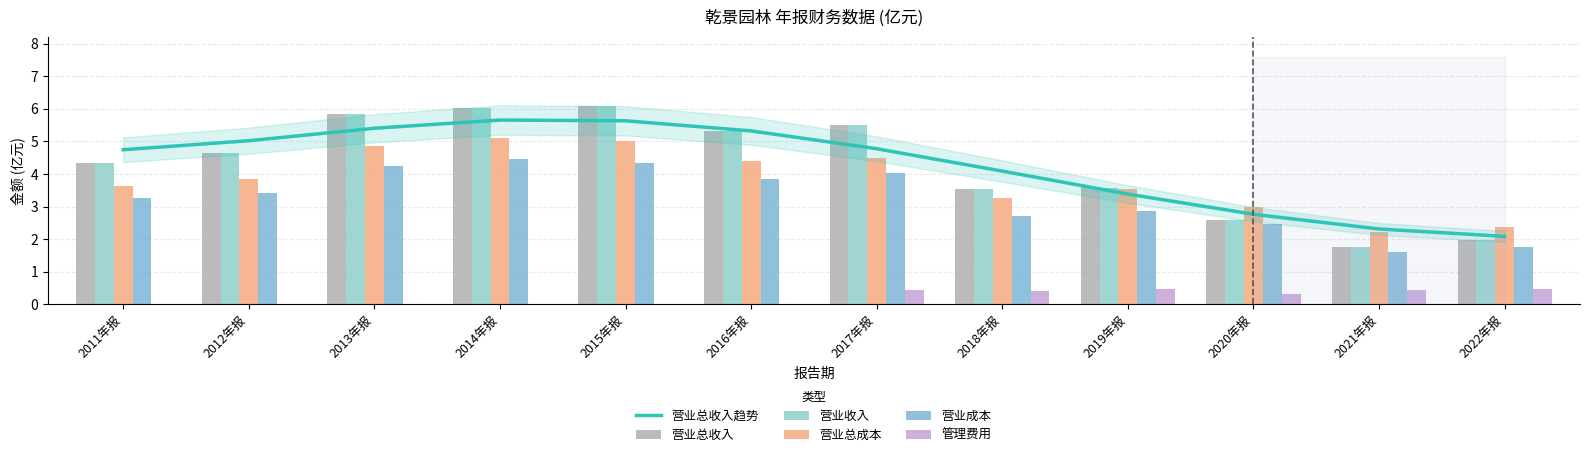

What is the sum of the 营业收入 values at 2021年报 and 2019年报?

5.3